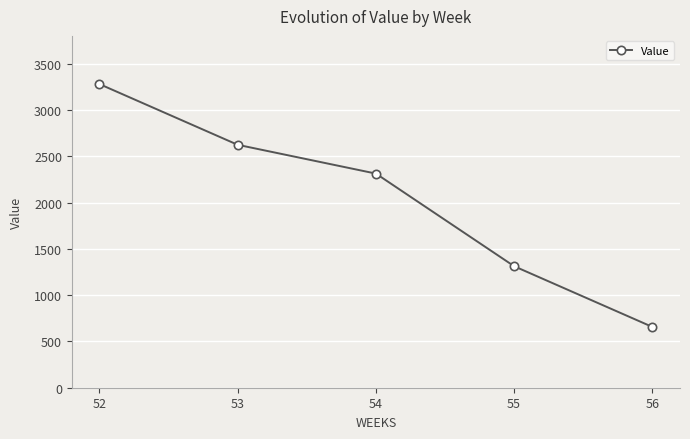

Which label corresponds to the smallest value in the chart?

56